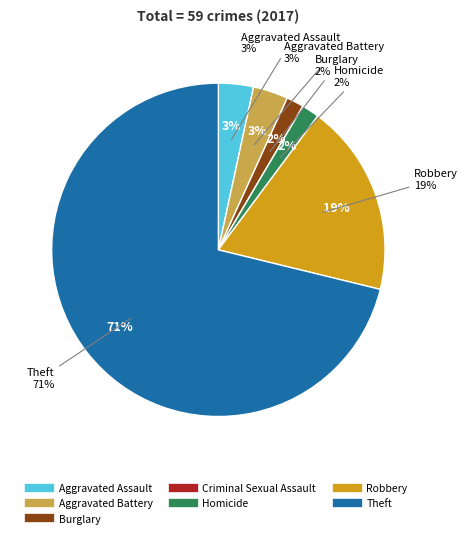

Which has a higher value, Criminal Sexual Assault or Burglary?

Burglary